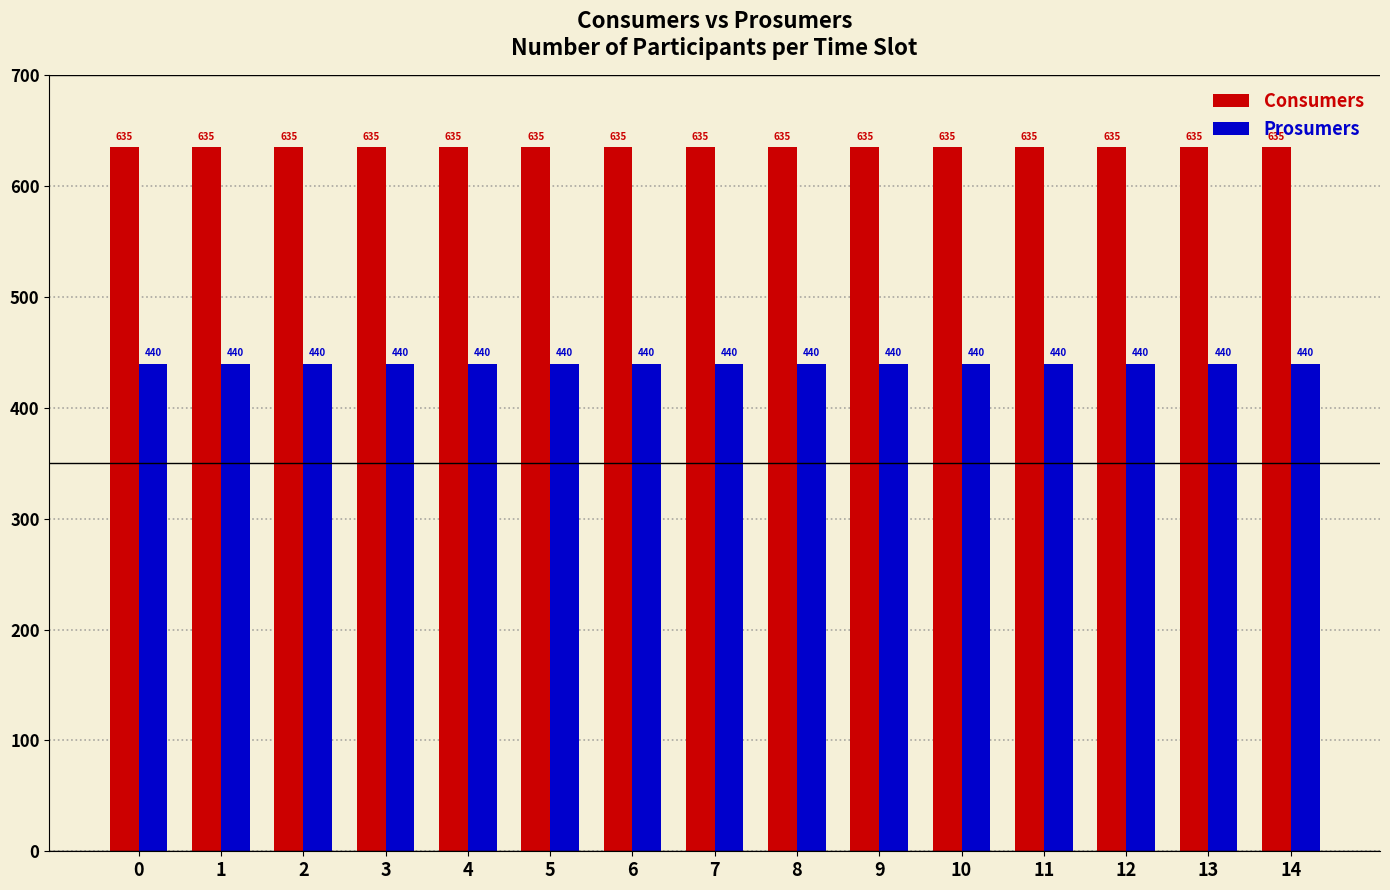

The Prosumers series shows 440 at 0. True or false?

True